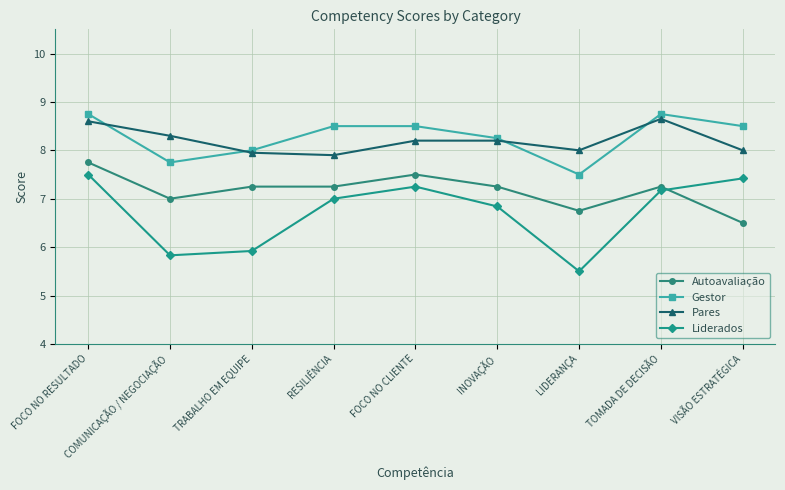

True or false: Liderados has more than 1 interior local peaks.

False